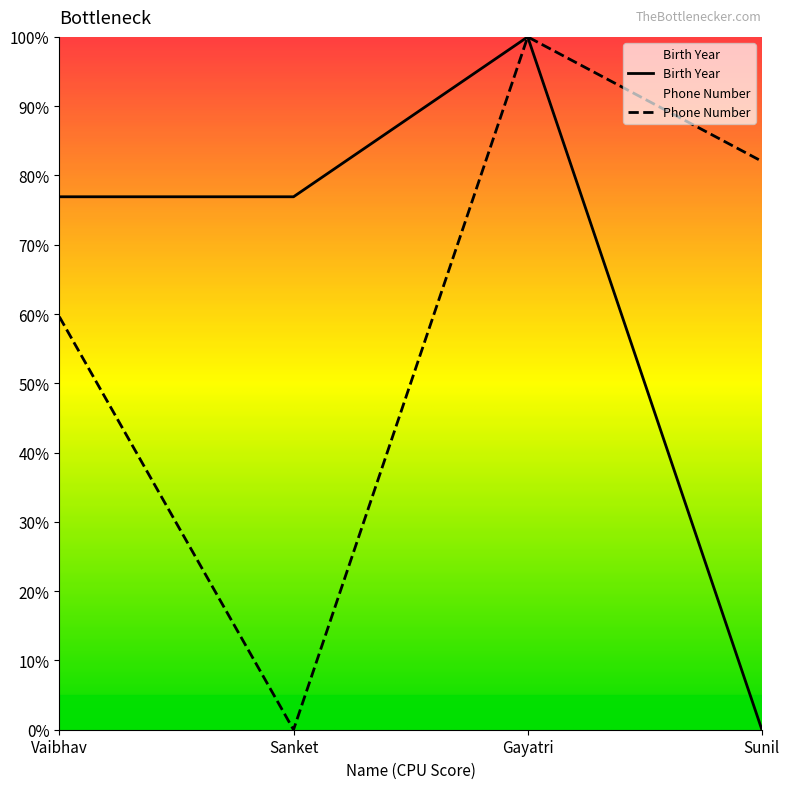

How many times do Phone Number and Birth Year cross each other?

1